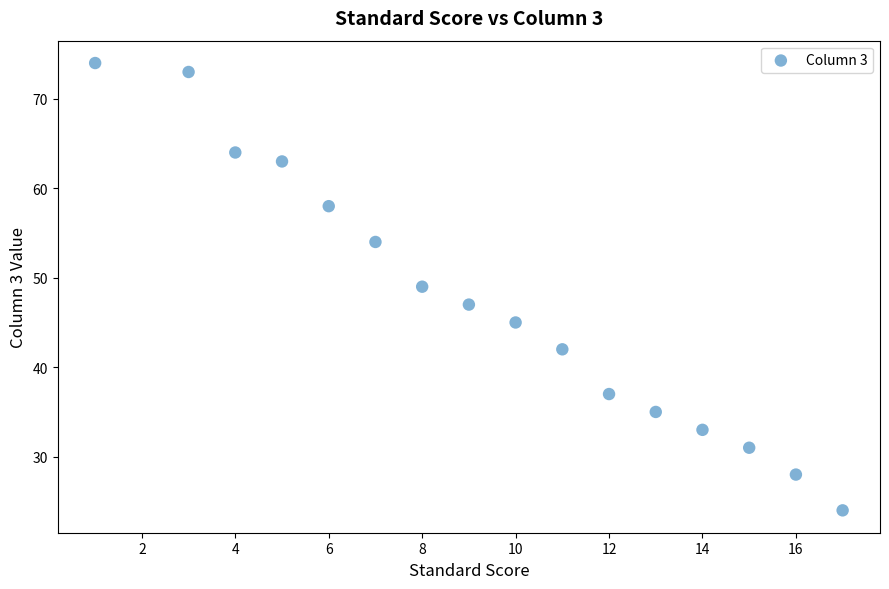

What is the range of Y values (max minus min)?

50